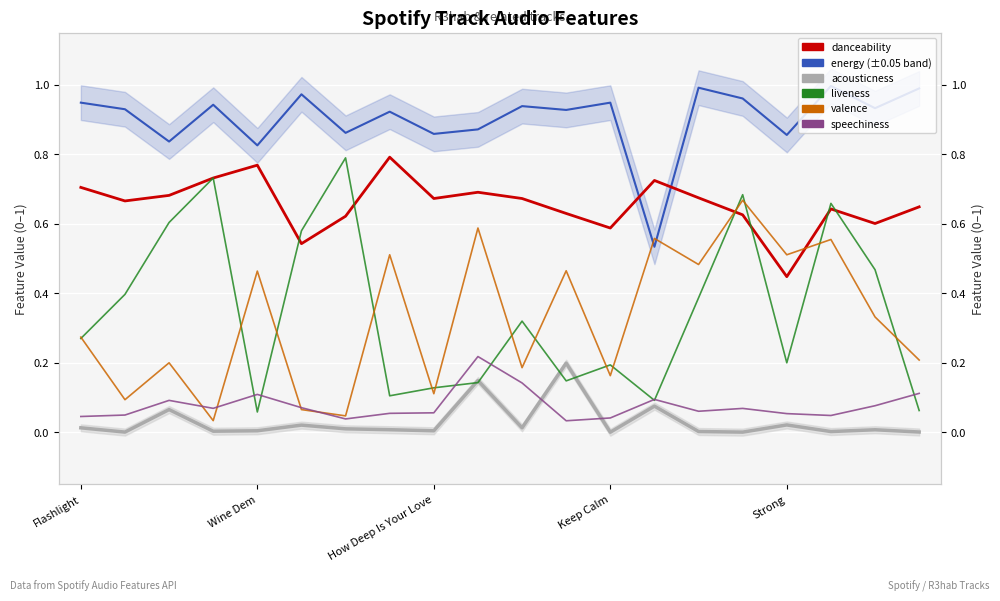

What are all the series names shown in the legend?

energy, acousticness, danceability, liveness, valence, speechiness